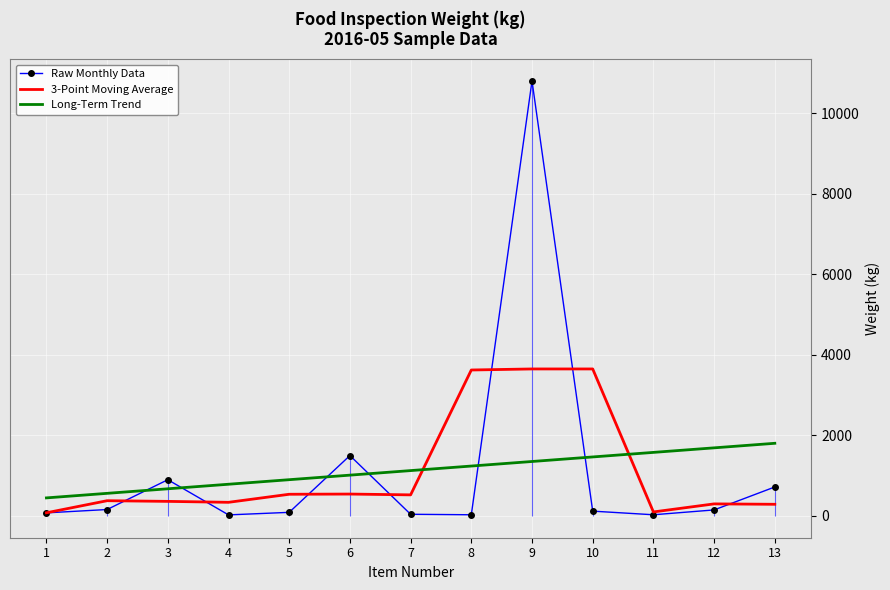

Which series has the largest range (max minus min)?

Raw Monthly Data